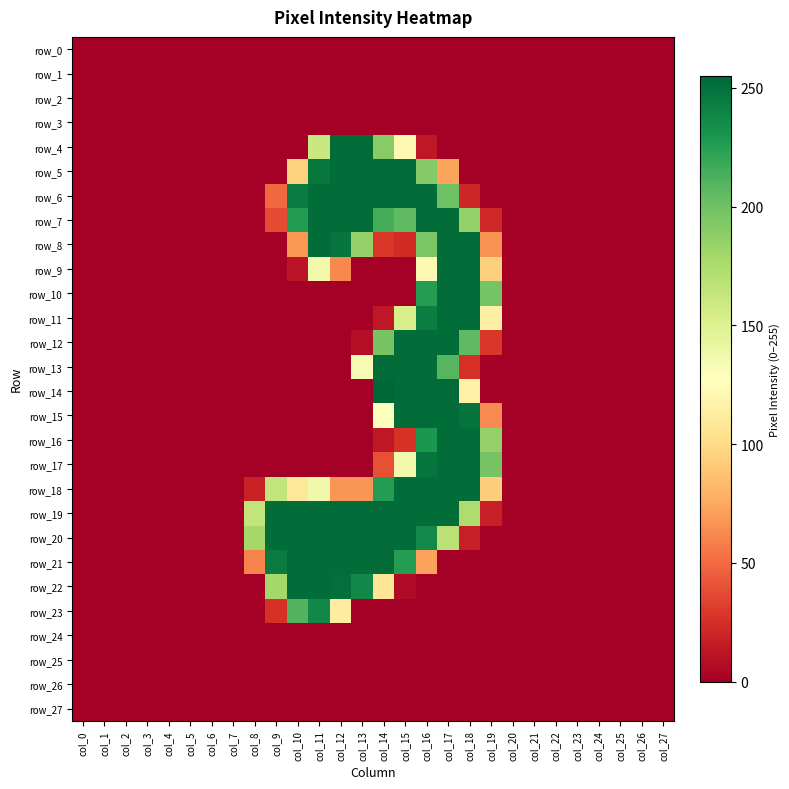

Reading left to right, what are all the values shown in this chart?

row_0: col_0=0	col_1=0	col_2=0	col_3=0	col_4=0	col_5=0	col_6=0	col_7=0	col_8=0	col_9=0	col_10=0	col_11=0	col_12=0	col_13=0	col_14=0	col_15=0	col_16=0	col_17=0	col_18=0	col_19=0	col_20=0	col_21=0	col_22=0	col_23=0	col_24=0	col_25=0	col_26=0	col_27=0
row_1: col_0=0	col_1=0	col_2=0	col_3=0	col_4=0	col_5=0	col_6=0	col_7=0	col_8=0	col_9=0	col_10=0	col_11=0	col_12=0	col_13=0	col_14=0	col_15=0	col_16=0	col_17=0	col_18=0	col_19=0	col_20=0	col_21=0	col_22=0	col_23=0	col_24=0	col_25=0	col_26=0	col_27=0
row_2: col_0=0	col_1=0	col_2=0	col_3=0	col_4=0	col_5=0	col_6=0	col_7=0	col_8=0	col_9=0	col_10=0	col_11=0	col_12=0	col_13=0	col_14=0	col_15=0	col_16=0	col_17=0	col_18=0	col_19=0	col_20=0	col_21=0	col_22=0	col_23=0	col_24=0	col_25=0	col_26=0	col_27=0
row_3: col_0=0	col_1=0	col_2=0	col_3=0	col_4=0	col_5=0	col_6=0	col_7=0	col_8=0	col_9=0	col_10=0	col_11=0	col_12=0	col_13=0	col_14=0	col_15=0	col_16=0	col_17=0	col_18=0	col_19=0	col_20=0	col_21=0	col_22=0	col_23=0	col_24=0	col_25=0	col_26=0	col_27=0
row_4: col_0=0	col_1=0	col_2=0	col_3=0	col_4=0	col_5=0	col_6=0	col_7=0	col_8=0	col_9=0	col_10=0	col_11=161	col_12=253	col_13=253	col_14=191	col_15=121	col_16=13	col_17=0	col_18=0	col_19=0	col_20=0	col_21=0	col_22=0	col_23=0	col_24=0	col_25=0	col_26=0	col_27=0
row_5: col_0=0	col_1=0	col_2=0	col_3=0	col_4=0	col_5=0	col_6=0	col_7=0	col_8=0	col_9=0	col_10=95	col_11=247	col_12=252	col_13=252	col_14=253	col_15=252	col_16=192	col_17=73	col_18=0	col_19=0	col_20=0	col_21=0	col_22=0	col_23=0	col_24=0	col_25=0	col_26=0	col_27=0
row_6: col_0=0	col_1=0	col_2=0	col_3=0	col_4=0	col_5=0	col_6=0	col_7=0	col_8=0	col_9=49	col_10=244	col_11=252	col_12=252	col_13=252	col_14=253	col_15=252	col_16=252	col_17=201	col_18=20	col_19=0	col_20=0	col_21=0	col_22=0	col_23=0	col_24=0	col_25=0	col_26=0	col_27=0
row_7: col_0=0	col_1=0	col_2=0	col_3=0	col_4=0	col_5=0	col_6=0	col_7=0	col_8=0	col_9=37	col_10=227	col_11=252	col_12=252	col_13=252	col_14=215	col_15=206	col_16=252	col_17=252	col_18=186	col_19=21	col_20=0	col_21=0	col_22=0	col_23=0	col_24=0	col_25=0	col_26=0	col_27=0
row_8: col_0=0	col_1=0	col_2=0	col_3=0	col_4=0	col_5=0	col_6=0	col_7=0	col_8=0	col_9=0	col_10=68	col_11=252	col_12=248	col_13=185	col_14=28	col_15=23	col_16=196	col_17=252	col_18=252	col_19=66	col_20=0	col_21=0	col_22=0	col_23=0	col_24=0	col_25=0	col_26=0	col_27=0
row_9: col_0=0	col_1=0	col_2=0	col_3=0	col_4=0	col_5=0	col_6=0	col_7=0	col_8=0	col_9=0	col_10=11	col_11=136	col_12=62	col_13=0	col_14=0	col_15=0	col_16=122	col_17=252	col_18=252	col_19=94	col_20=0	col_21=0	col_22=0	col_23=0	col_24=0	col_25=0	col_26=0	col_27=0
row_10: col_0=0	col_1=0	col_2=0	col_3=0	col_4=0	col_5=0	col_6=0	col_7=0	col_8=0	col_9=0	col_10=0	col_11=0	col_12=0	col_13=0	col_14=0	col_15=0	col_16=226	col_17=252	col_18=252	col_19=198	col_20=0	col_21=0	col_22=0	col_23=0	col_24=0	col_25=0	col_26=0	col_27=0
row_11: col_0=0	col_1=0	col_2=0	col_3=0	col_4=0	col_5=0	col_6=0	col_7=0	col_8=0	col_9=0	col_10=0	col_11=0	col_12=0	col_13=0	col_14=13	col_15=153	col_16=243	col_17=252	col_18=252	col_19=115	col_20=0	col_21=0	col_22=0	col_23=0	col_24=0	col_25=0	col_26=0	col_27=0
row_12: col_0=0	col_1=0	col_2=0	col_3=0	col_4=0	col_5=0	col_6=0	col_7=0	col_8=0	col_9=0	col_10=0	col_11=0	col_12=0	col_13=8	col_14=197	col_15=252	col_16=252	col_17=252	col_18=206	col_19=28	col_20=0	col_21=0	col_22=0	col_23=0	col_24=0	col_25=0	col_26=0	col_27=0
row_13: col_0=0	col_1=0	col_2=0	col_3=0	col_4=0	col_5=0	col_6=0	col_7=0	col_8=0	col_9=0	col_10=0	col_11=0	col_12=0	col_13=133	col_14=253	col_15=252	col_16=252	col_17=209	col_18=25	col_19=0	col_20=0	col_21=0	col_22=0	col_23=0	col_24=0	col_25=0	col_26=0	col_27=0
row_14: col_0=0	col_1=0	col_2=0	col_3=0	col_4=0	col_5=0	col_6=0	col_7=0	col_8=0	col_9=0	col_10=0	col_11=0	col_12=0	col_13=0	col_14=255	col_15=253	col_16=253	col_17=253	col_18=116	col_19=0	col_20=0	col_21=0	col_22=0	col_23=0	col_24=0	col_25=0	col_26=0	col_27=0
row_15: col_0=0	col_1=0	col_2=0	col_3=0	col_4=0	col_5=0	col_6=0	col_7=0	col_8=0	col_9=0	col_10=0	col_11=0	col_12=0	col_13=0	col_14=127	col_15=252	col_16=252	col_17=252	col_18=249	col_19=63	col_20=0	col_21=0	col_22=0	col_23=0	col_24=0	col_25=0	col_26=0	col_27=0
row_16: col_0=0	col_1=0	col_2=0	col_3=0	col_4=0	col_5=0	col_6=0	col_7=0	col_8=0	col_9=0	col_10=0	col_11=0	col_12=0	col_13=0	col_14=13	col_15=26	col_16=229	col_17=252	col_18=252	col_19=185	col_20=0	col_21=0	col_22=0	col_23=0	col_24=0	col_25=0	col_26=0	col_27=0
row_17: col_0=0	col_1=0	col_2=0	col_3=0	col_4=0	col_5=0	col_6=0	col_7=0	col_8=0	col_9=0	col_10=0	col_11=0	col_12=0	col_13=0	col_14=39	col_15=136	col_16=248	col_17=252	col_18=252	col_19=198	col_20=0	col_21=0	col_22=0	col_23=0	col_24=0	col_25=0	col_26=0	col_27=0
row_18: col_0=0	col_1=0	col_2=0	col_3=0	col_4=0	col_5=0	col_6=0	col_7=0	col_8=18	col_9=165	col_10=109	col_11=137	col_12=67	col_13=67	col_14=226	col_15=252	col_16=252	col_17=252	col_18=252	col_19=93	col_20=0	col_21=0	col_22=0	col_23=0	col_24=0	col_25=0	col_26=0	col_27=0
row_19: col_0=0	col_1=0	col_2=0	col_3=0	col_4=0	col_5=0	col_6=0	col_7=0	col_8=165	col_9=252	col_10=252	col_11=252	col_12=252	col_13=252	col_14=253	col_15=252	col_16=252	col_17=252	col_18=174	col_19=17	col_20=0	col_21=0	col_22=0	col_23=0	col_24=0	col_25=0	col_26=0	col_27=0
row_20: col_0=0	col_1=0	col_2=0	col_3=0	col_4=0	col_5=0	col_6=0	col_7=0	col_8=179	col_9=252	col_10=252	col_11=252	col_12=252	col_13=252	col_14=253	col_15=252	col_16=237	col_17=169	col_18=17	col_19=0	col_20=0	col_21=0	col_22=0	col_23=0	col_24=0	col_25=0	col_26=0	col_27=0
row_21: col_0=0	col_1=0	col_2=0	col_3=0	col_4=0	col_5=0	col_6=0	col_7=0	col_8=60	col_9=245	col_10=252	col_11=252	col_12=252	col_13=252	col_14=253	col_15=226	col_16=72	col_17=0	col_18=0	col_19=0	col_20=0	col_21=0	col_22=0	col_23=0	col_24=0	col_25=0	col_26=0	col_27=0
row_22: col_0=0	col_1=0	col_2=0	col_3=0	col_4=0	col_5=0	col_6=0	col_7=0	col_8=0	col_9=179	col_10=252	col_11=252	col_12=251	col_13=238	col_14=107	col_15=6	col_16=0	col_17=0	col_18=0	col_19=0	col_20=0	col_21=0	col_22=0	col_23=0	col_24=0	col_25=0	col_26=0	col_27=0
row_23: col_0=0	col_1=0	col_2=0	col_3=0	col_4=0	col_5=0	col_6=0	col_7=0	col_8=0	col_9=26	col_10=210	col_11=238	col_12=113	col_13=0	col_14=0	col_15=0	col_16=0	col_17=0	col_18=0	col_19=0	col_20=0	col_21=0	col_22=0	col_23=0	col_24=0	col_25=0	col_26=0	col_27=0
row_24: col_0=0	col_1=0	col_2=0	col_3=0	col_4=0	col_5=0	col_6=0	col_7=0	col_8=0	col_9=0	col_10=0	col_11=0	col_12=0	col_13=0	col_14=0	col_15=0	col_16=0	col_17=0	col_18=0	col_19=0	col_20=0	col_21=0	col_22=0	col_23=0	col_24=0	col_25=0	col_26=0	col_27=0
row_25: col_0=0	col_1=0	col_2=0	col_3=0	col_4=0	col_5=0	col_6=0	col_7=0	col_8=0	col_9=0	col_10=0	col_11=0	col_12=0	col_13=0	col_14=0	col_15=0	col_16=0	col_17=0	col_18=0	col_19=0	col_20=0	col_21=0	col_22=0	col_23=0	col_24=0	col_25=0	col_26=0	col_27=0
row_26: col_0=0	col_1=0	col_2=0	col_3=0	col_4=0	col_5=0	col_6=0	col_7=0	col_8=0	col_9=0	col_10=0	col_11=0	col_12=0	col_13=0	col_14=0	col_15=0	col_16=0	col_17=0	col_18=0	col_19=0	col_20=0	col_21=0	col_22=0	col_23=0	col_24=0	col_25=0	col_26=0	col_27=0
row_27: col_0=0	col_1=0	col_2=0	col_3=0	col_4=0	col_5=0	col_6=0	col_7=0	col_8=0	col_9=0	col_10=0	col_11=0	col_12=0	col_13=0	col_14=0	col_15=0	col_16=0	col_17=0	col_18=0	col_19=0	col_20=0	col_21=0	col_22=0	col_23=0	col_24=0	col_25=0	col_26=0	col_27=0